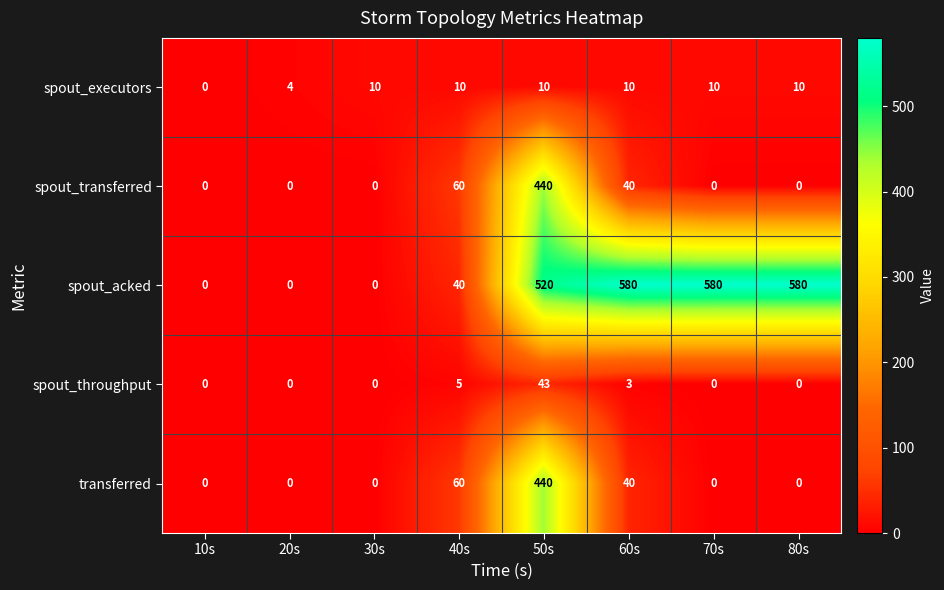

Is it true that spout_throughput equals 0 at 20s?

True